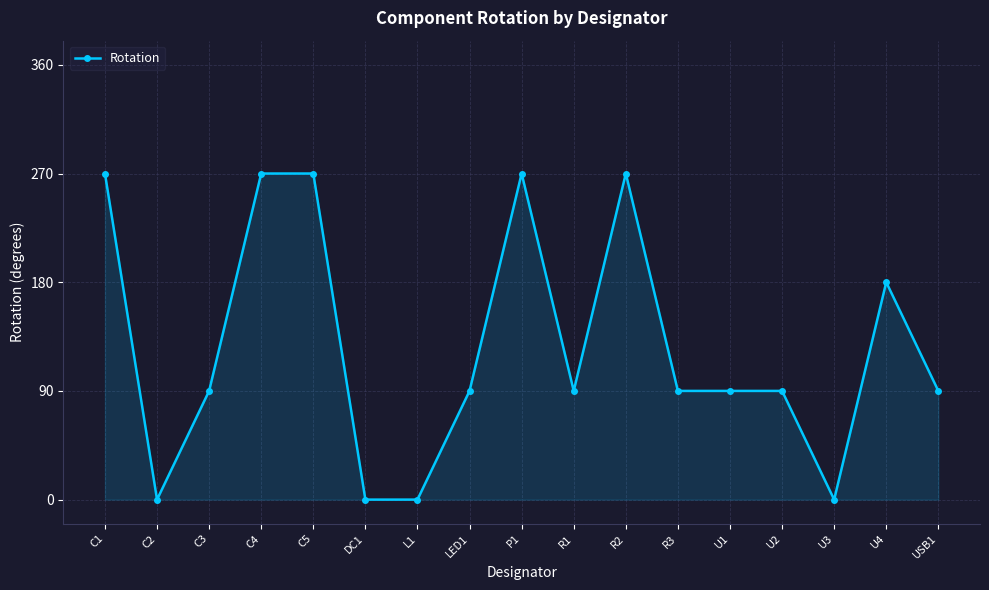

Does the chart have visible grid lines?

Yes